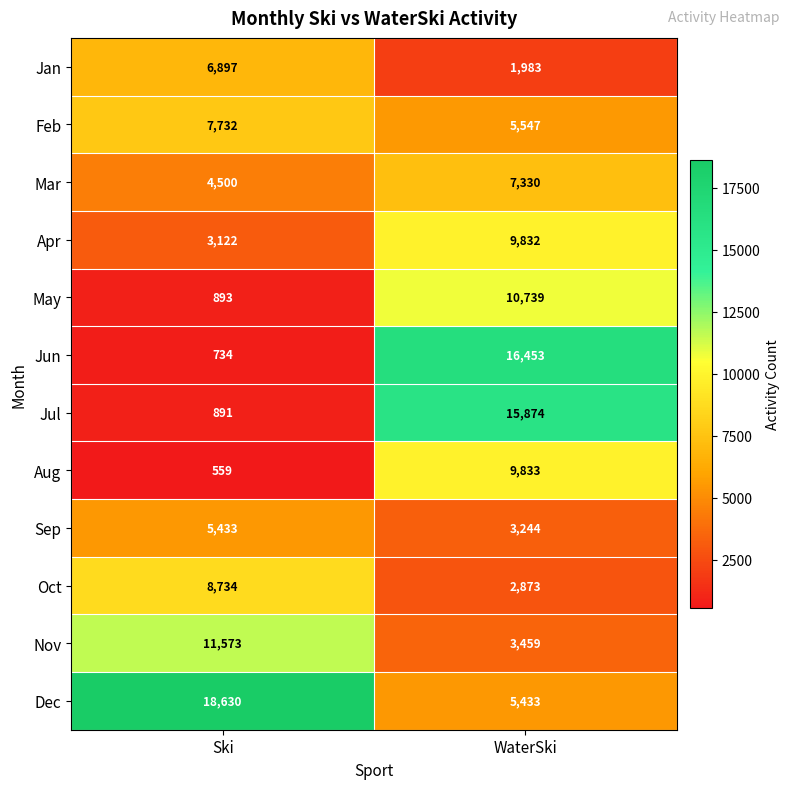

What is the difference between the maximum and minimum values in the Jul series?

14983